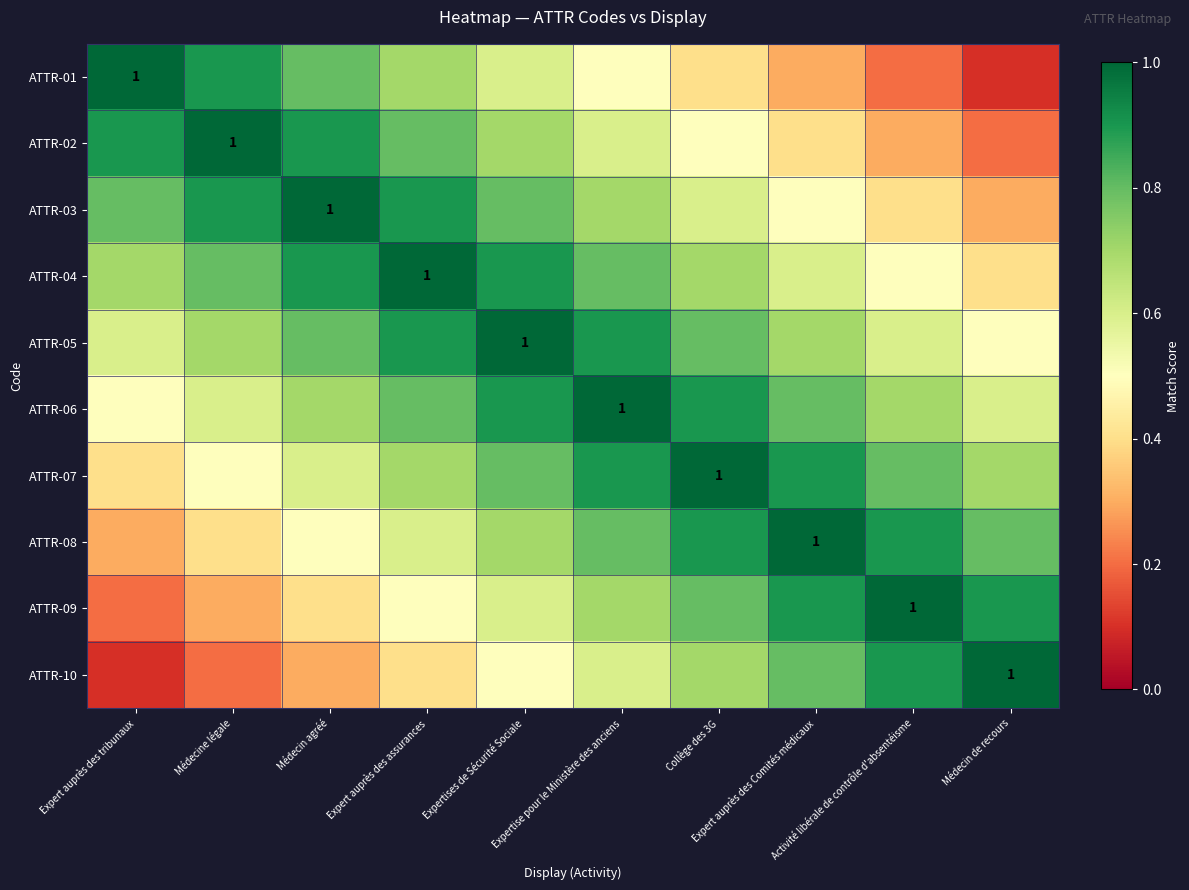

At which label does ATTR-10 reach its peak?

Médecin de recours